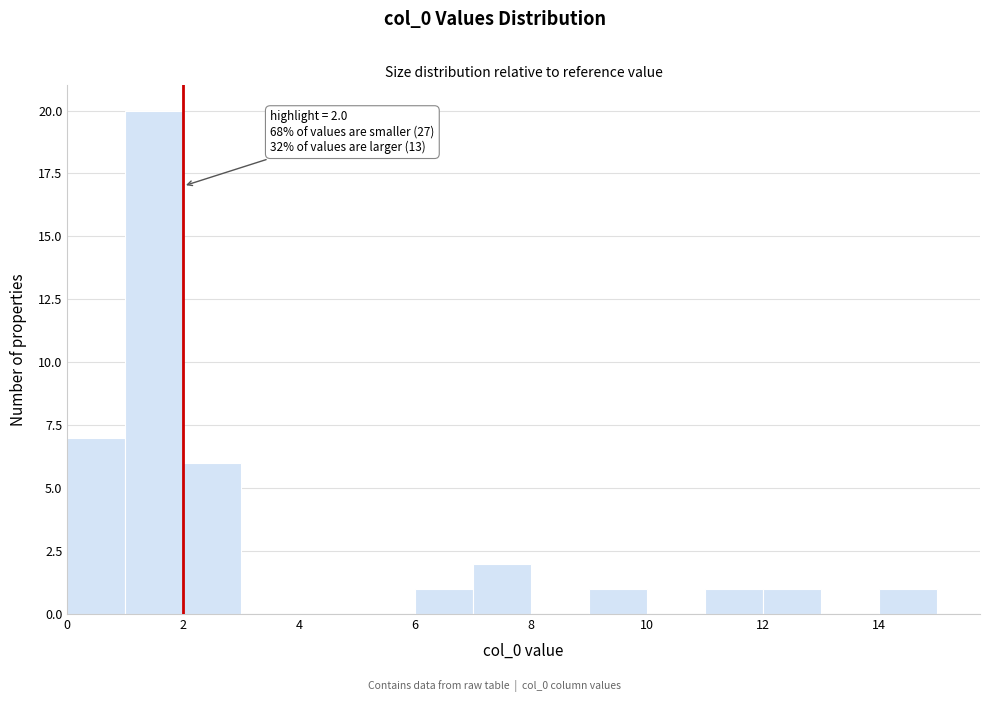

Over which range of the x-axis is the bar tallest?

1 to 2